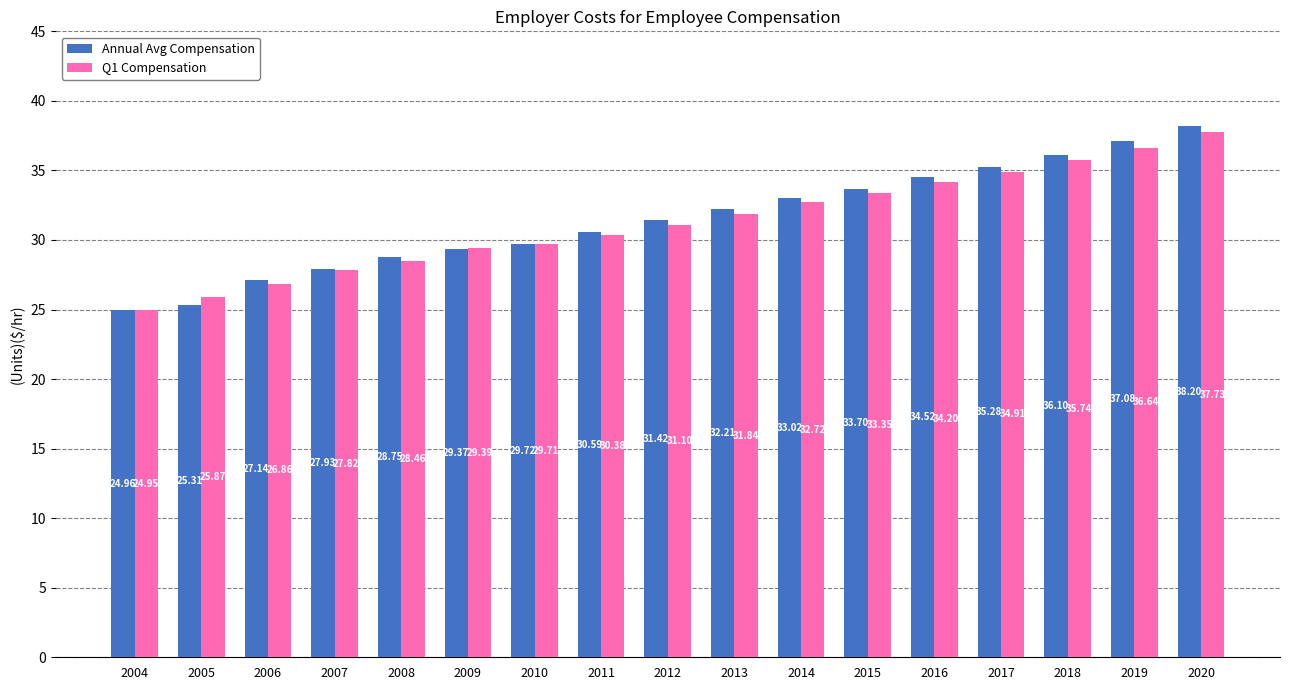

At 2020, list the series in order from smallest to largest.

Q1 Compensation, Annual Avg Compensation